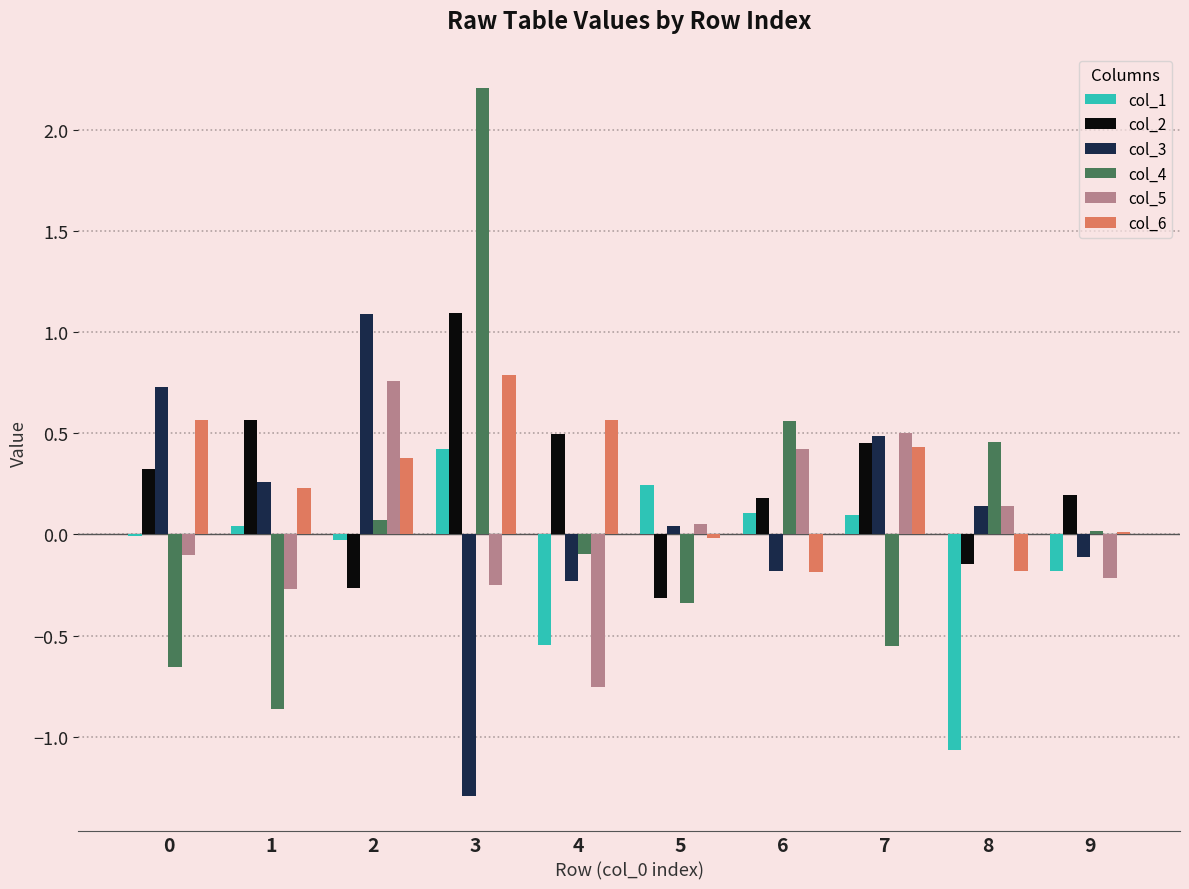

The col_3 series shows 0.1 at 8. True or false?

True